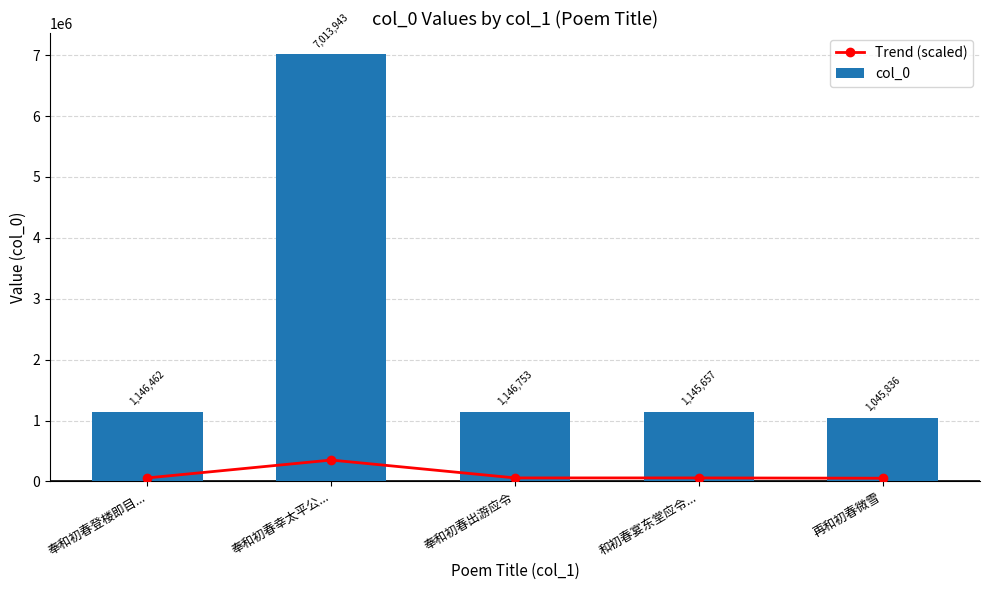

The value of Trend (scaled) at 奉和初春幸太平公... is 98384.2. True or false?

False